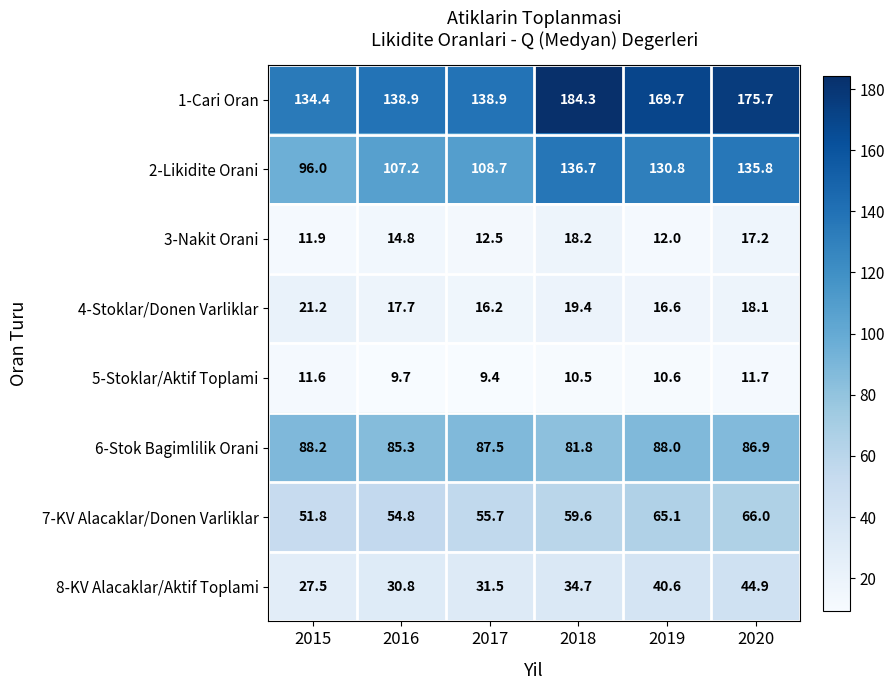

How many values in the 1-Cari Oran series exceed 169?

3